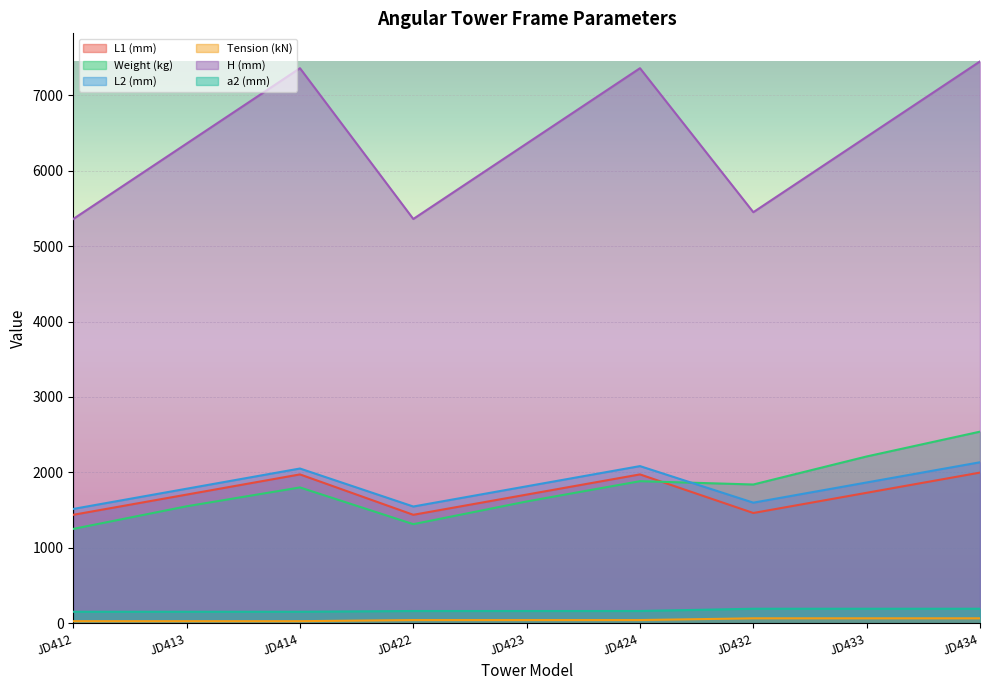

The value of H (mm) at JD412 is 1361. True or false?

False